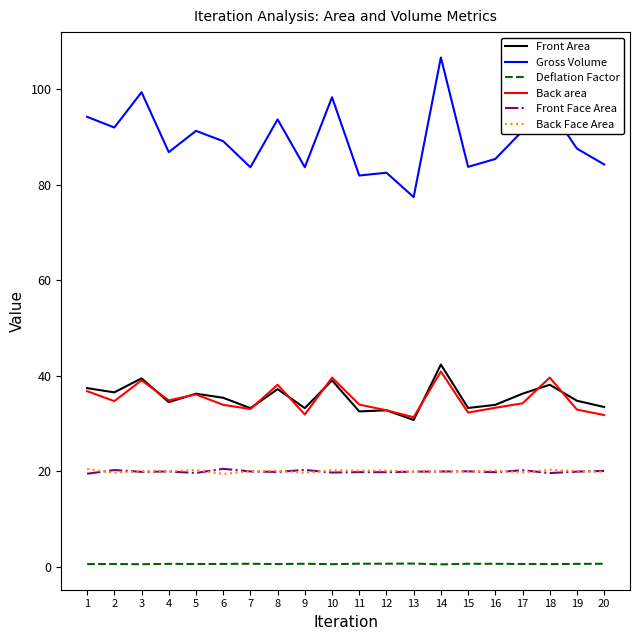

What is the total value across all series at 6?

198.9